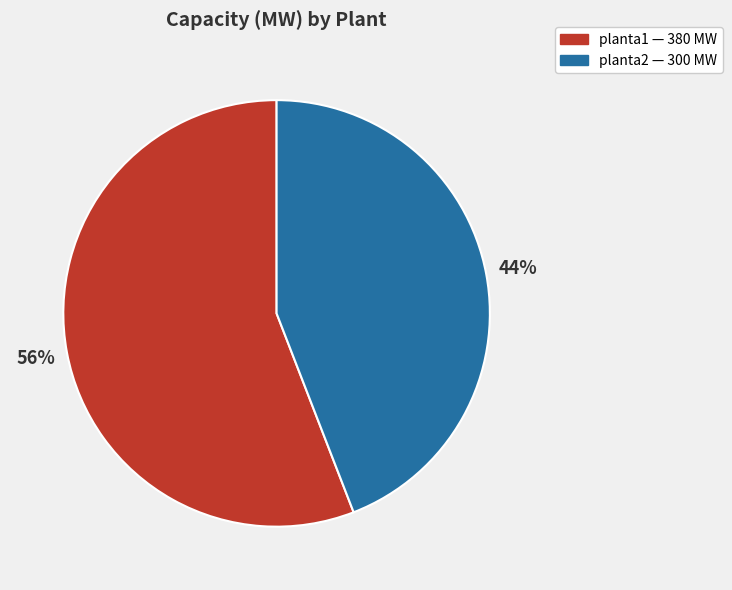

To the nearest percent, what portion does planta2 represent?

44%